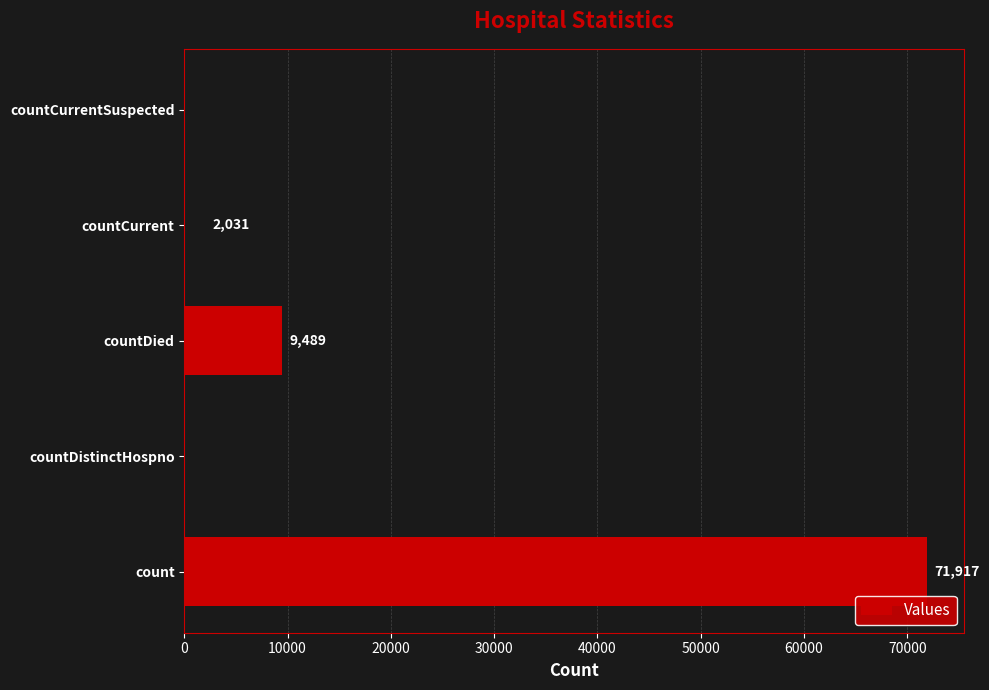

What is the greatest value displayed?

71917